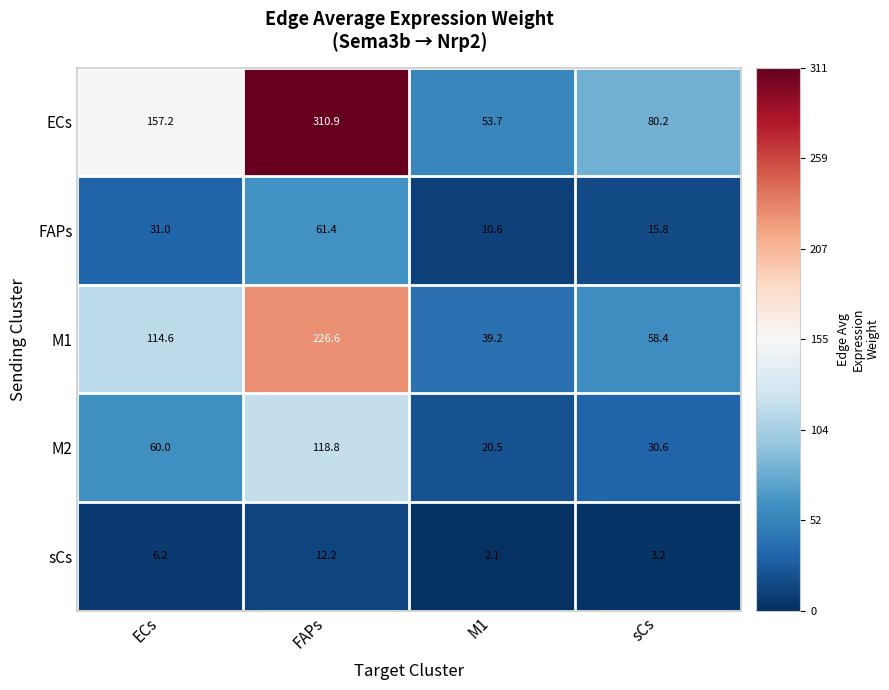

What is the total value across all series at FAPs?

729.9